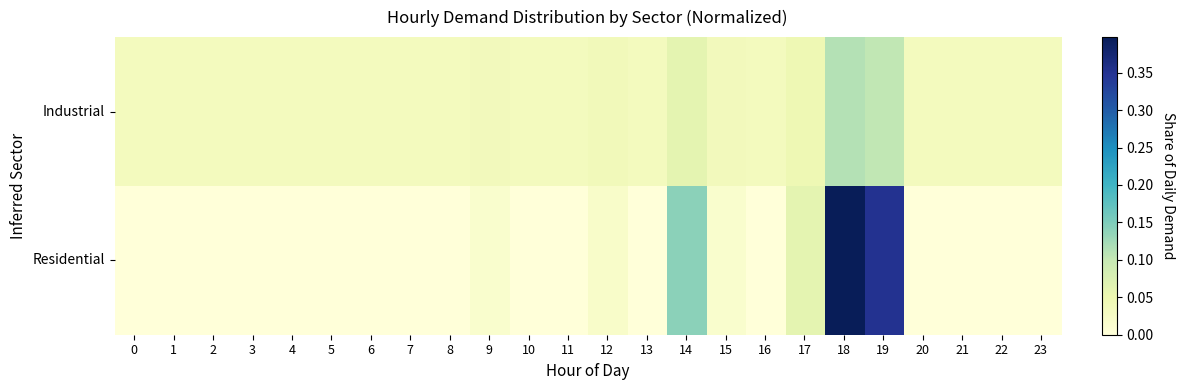

Which series has the widest spread of values?

Residential